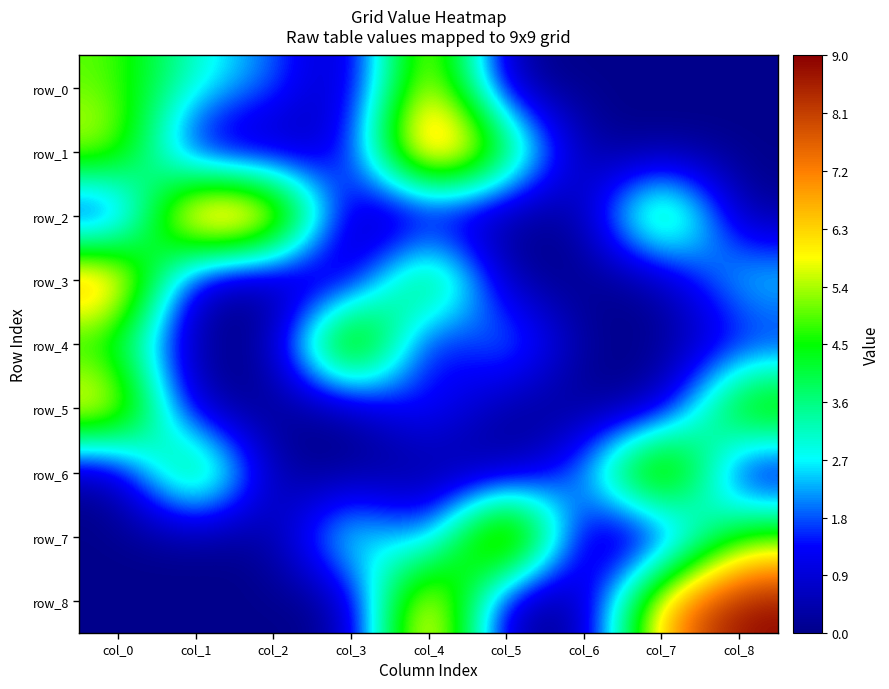

List the labels in order of row_8 value, smallest first.

col_0, col_1, col_2, col_3, col_5, col_6, col_7, col_4, col_8